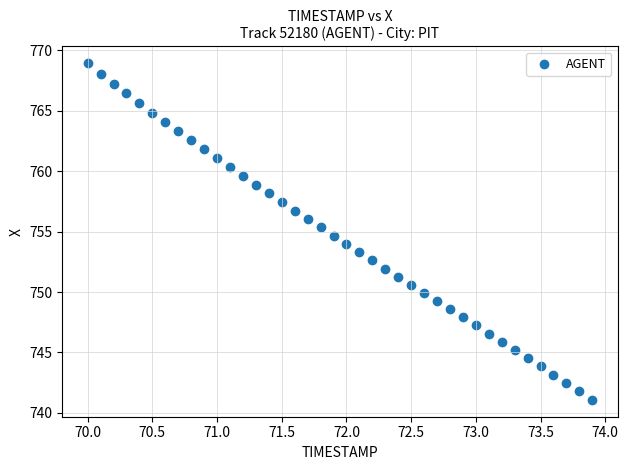

What is the range of Y values (max minus min)?

27.9